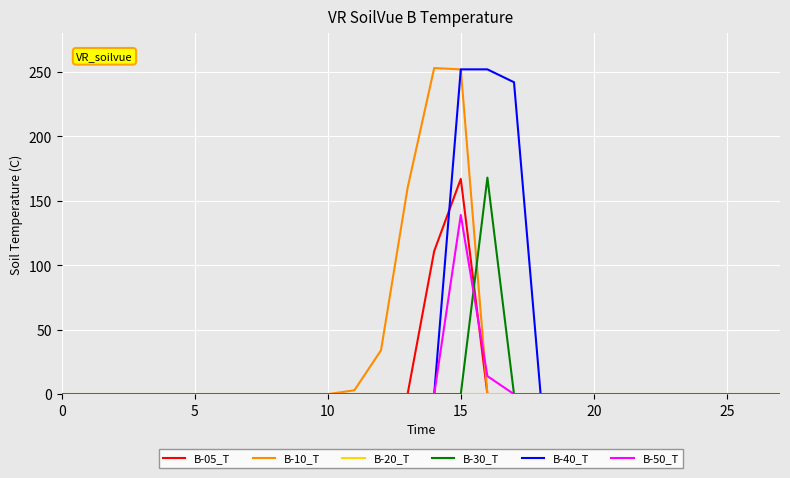

Does the chart display data point markers on the line(s)?

No